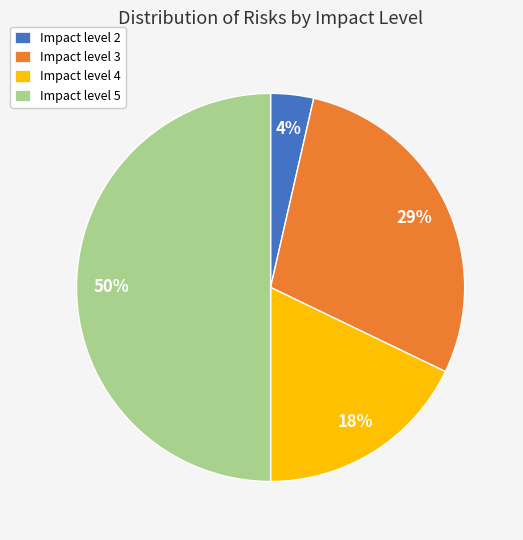

Is the sum of Impact level 5 and Impact level 4 greater than half?

Yes